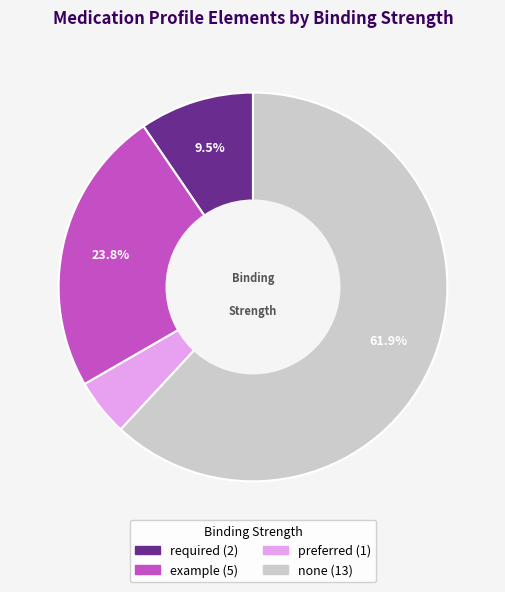

How many segments does this pie chart have?

4